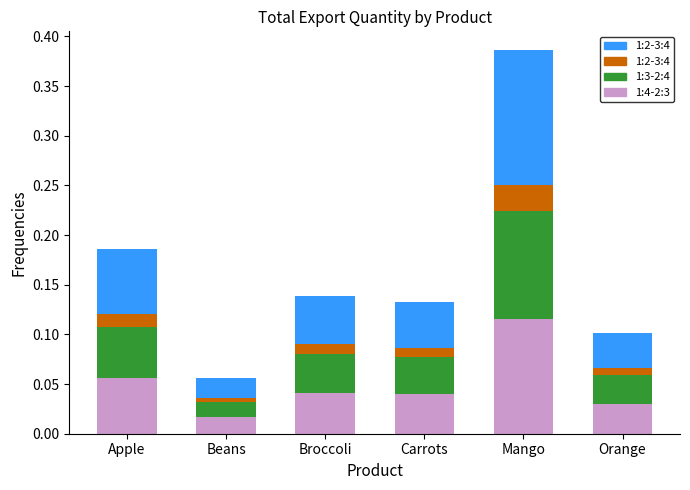

At which category is the sum across all series the highest?

Mango